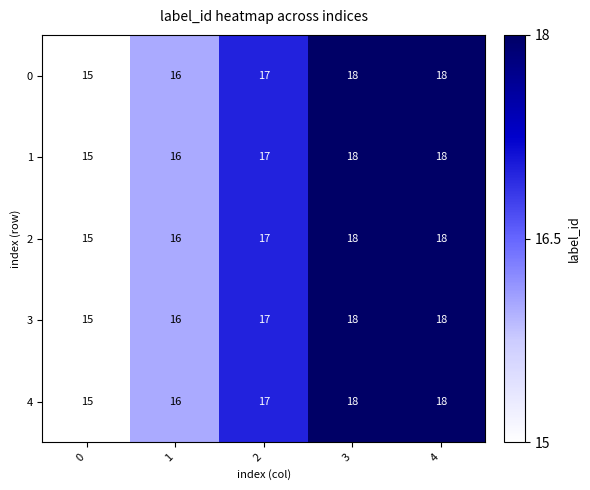

What is the difference between the maximum and minimum values in the 1 series?

3